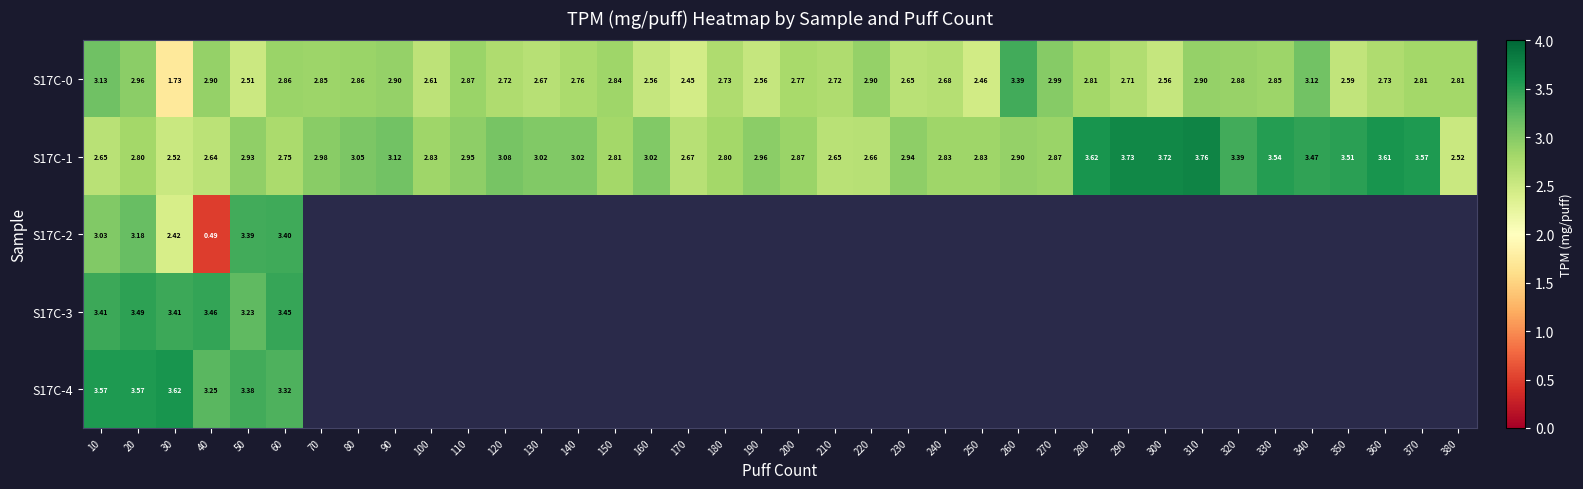

Is the value of S17C-0 at 110 greater than the value of S17C-1 at 70?

No